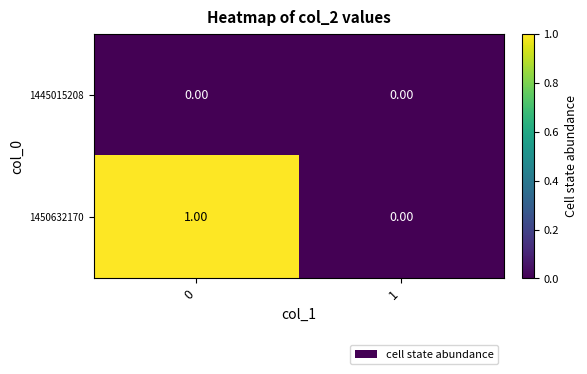

Which series has the largest total across all categories?

1450632170